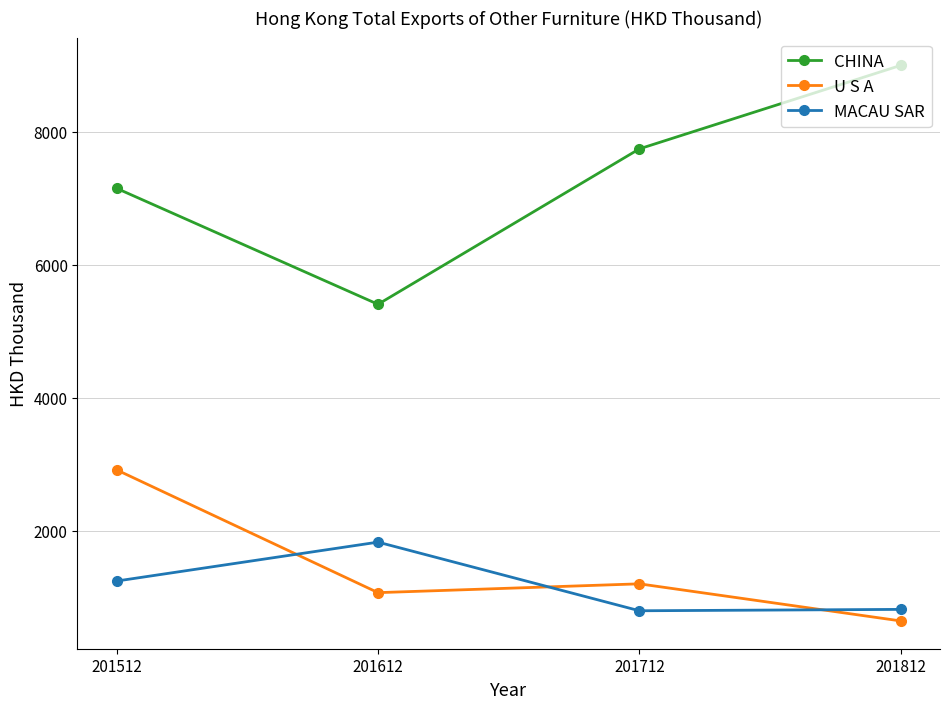

Which series ends up on top after the final intersection of U S A and MACAU SAR?

MACAU SAR